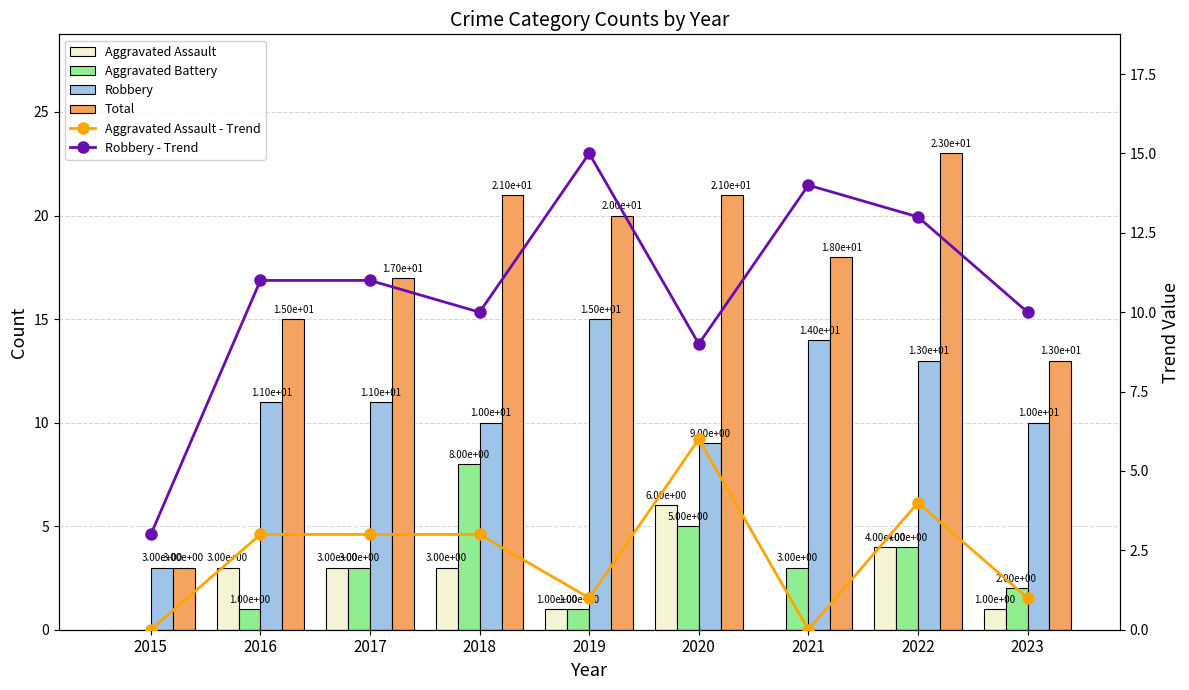

What is the difference between the second highest and minimum values in the Robbery - Trend series?

11